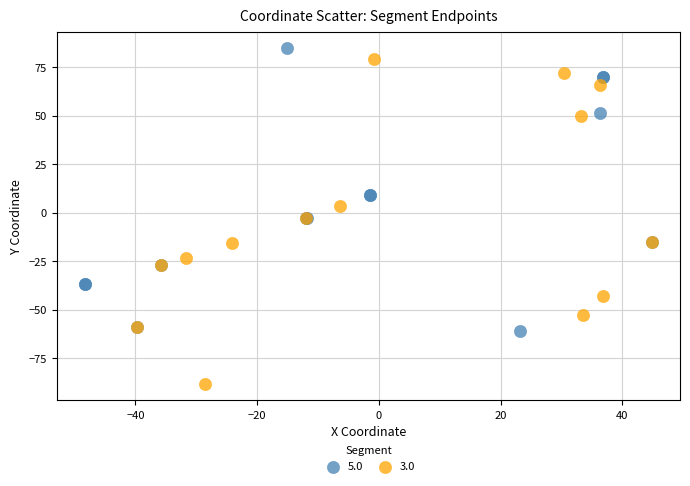

Which series has the largest Y range (max minus min)?

3.0